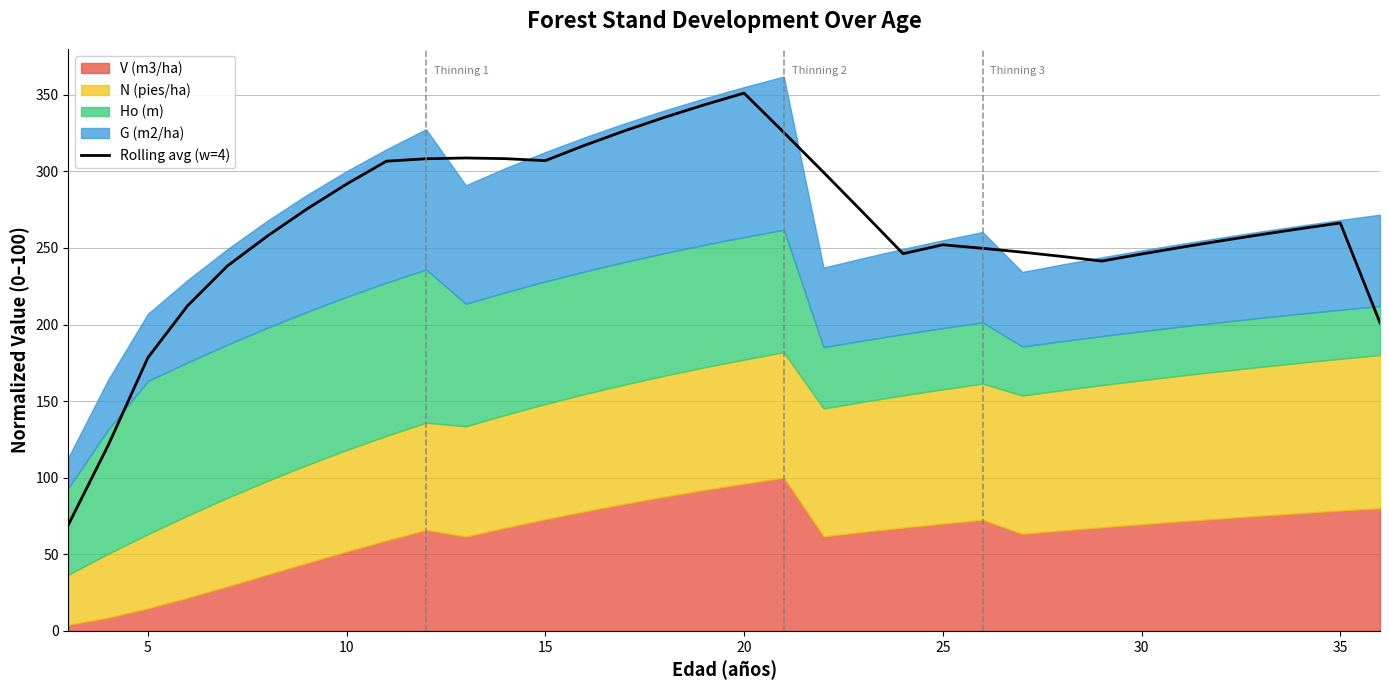

How many lines are shown in the chart?

1